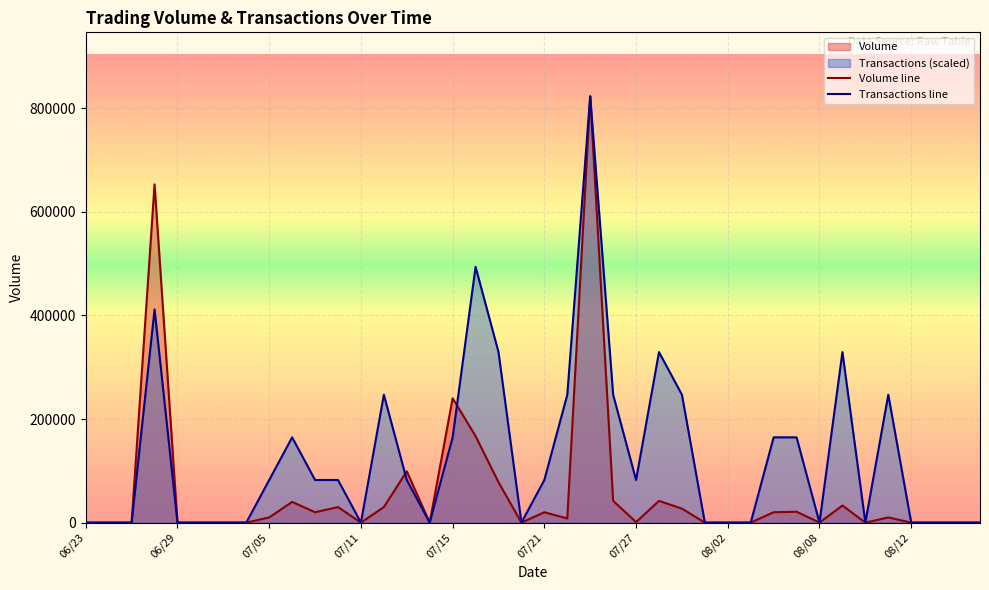

How many interior local peaks does the Transactions line series have?

8